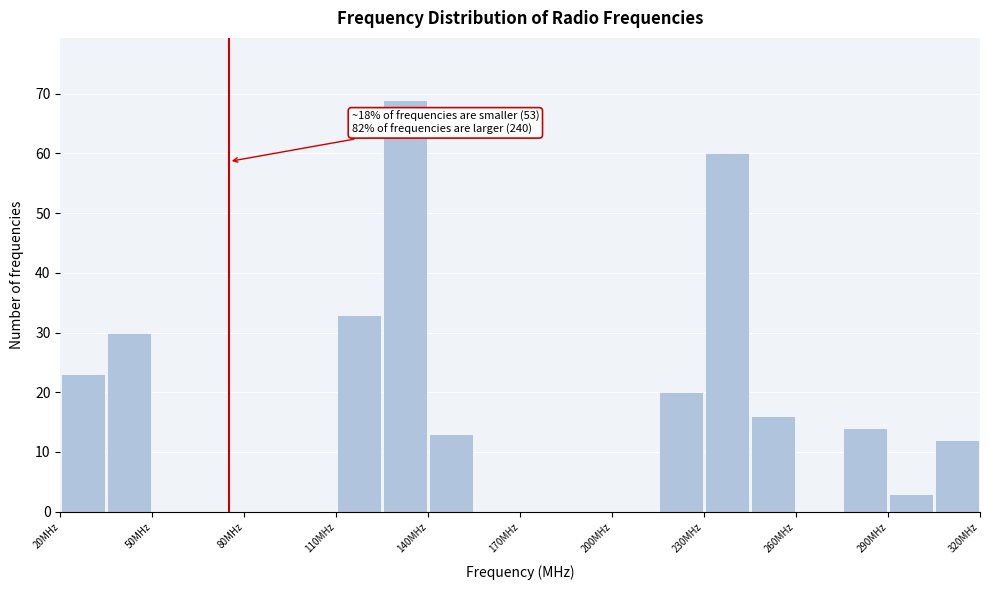

Read against the x-axis, roughly where is the centre of the tallest bar?

135